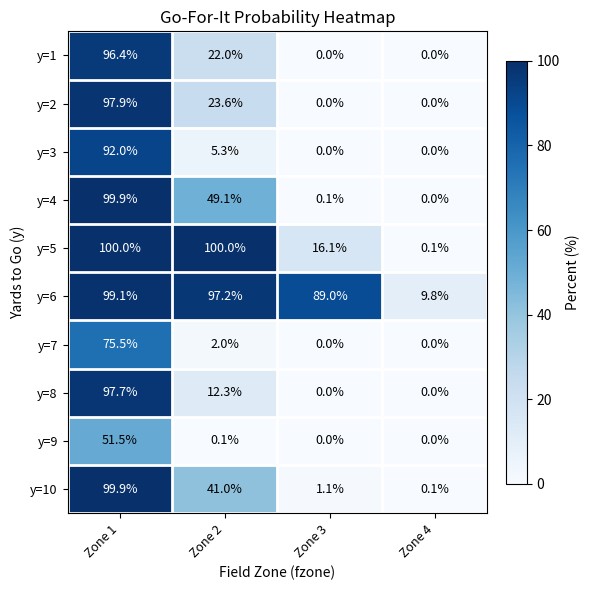

What is the difference between the maximum and minimum values in the y=5 series?

99.9